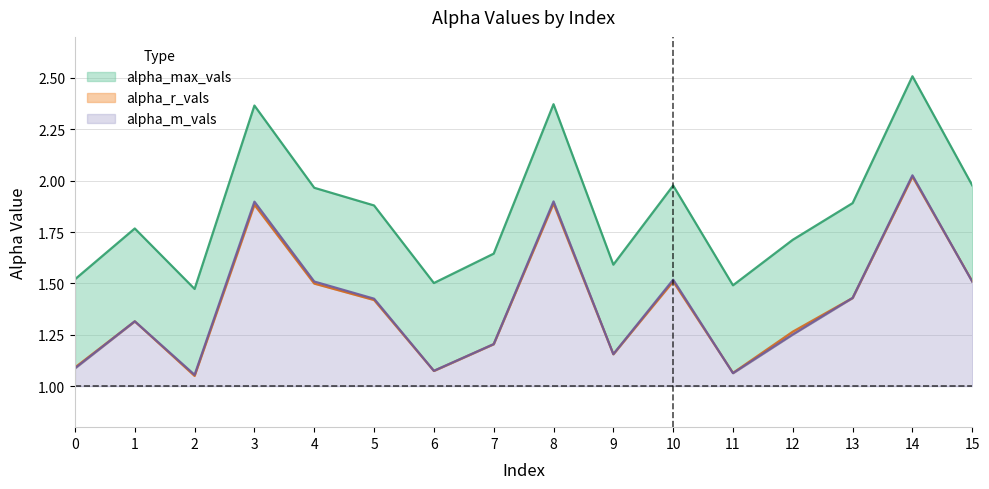

At which category does alpha_max_vals reach its first local peak?

1